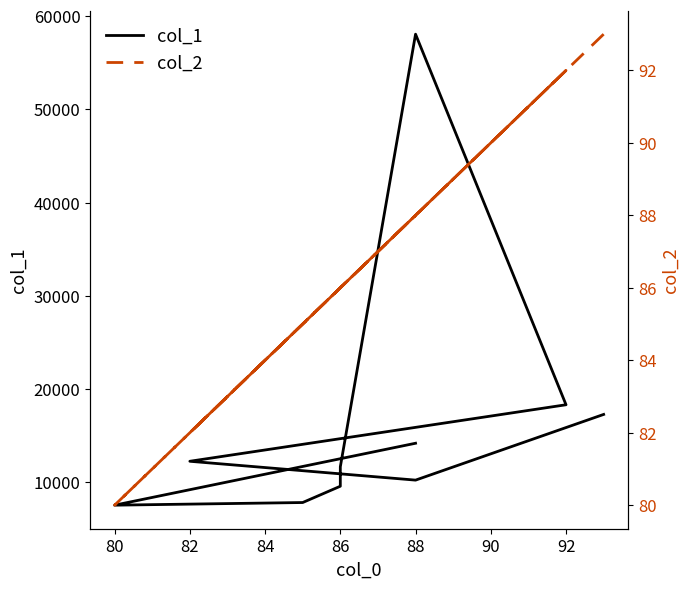

How many lines are shown in the chart?

2